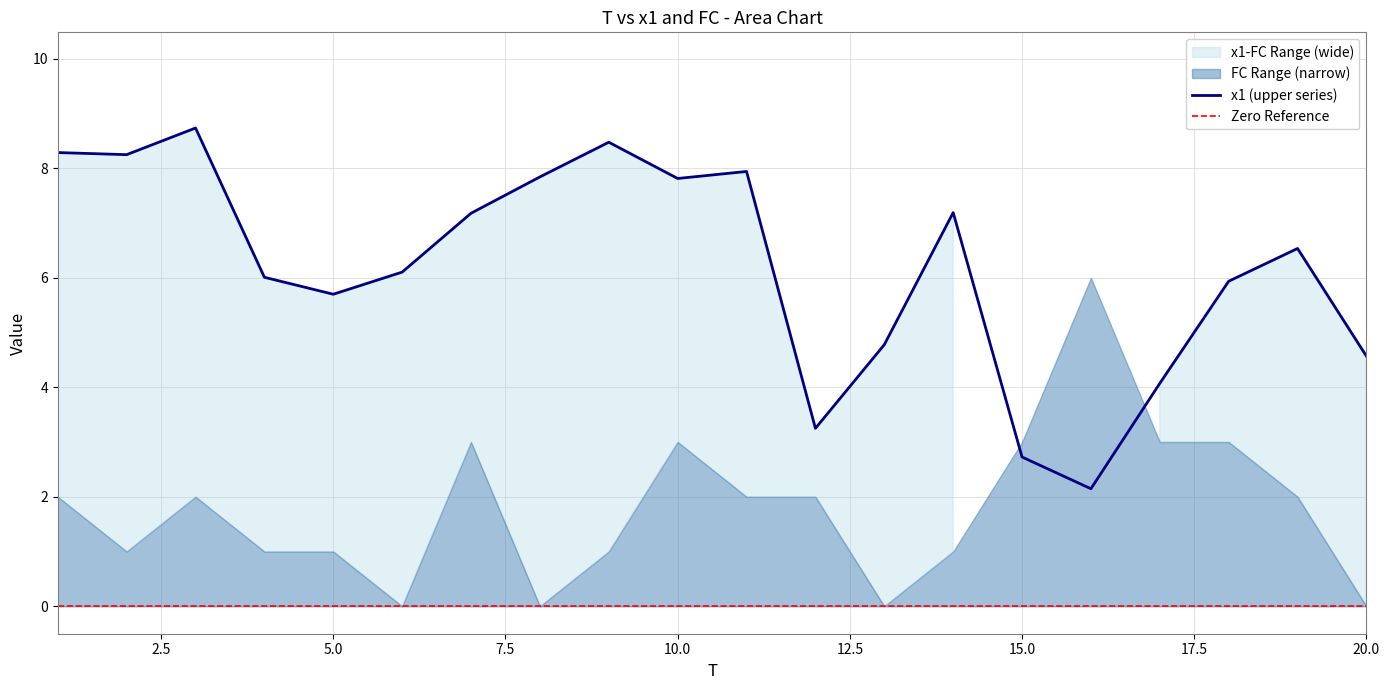

What is the change in value from 7 to 10?

+0.6